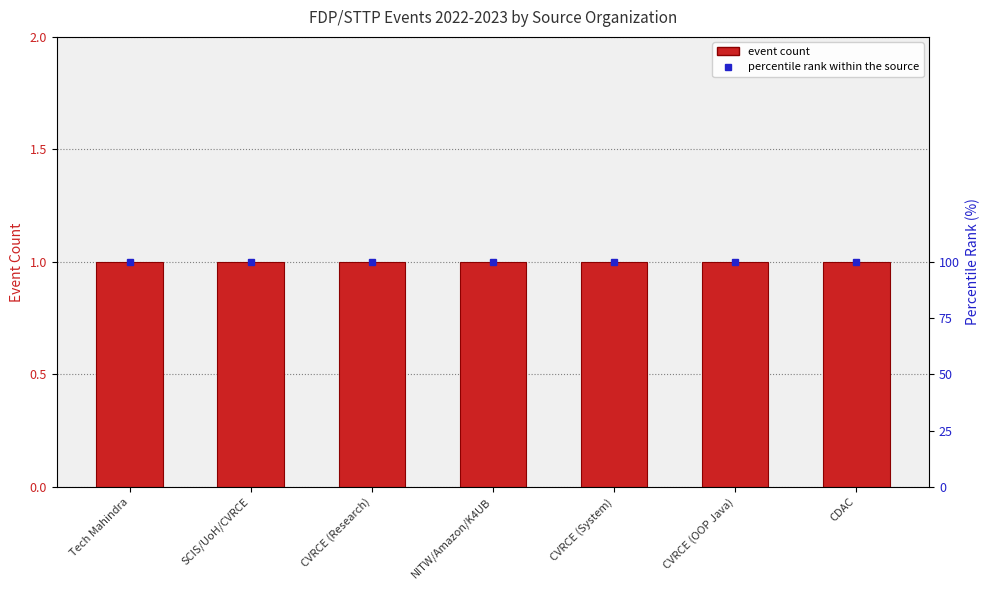

Rank the categories by Event Count value from lowest to highest.

Tech Mahindra, SCIS/UoH/CVRCE, CVRCE (Research), NITW/Amazon/K4UB, CVRCE (System), CVRCE (OOP Java), CDAC